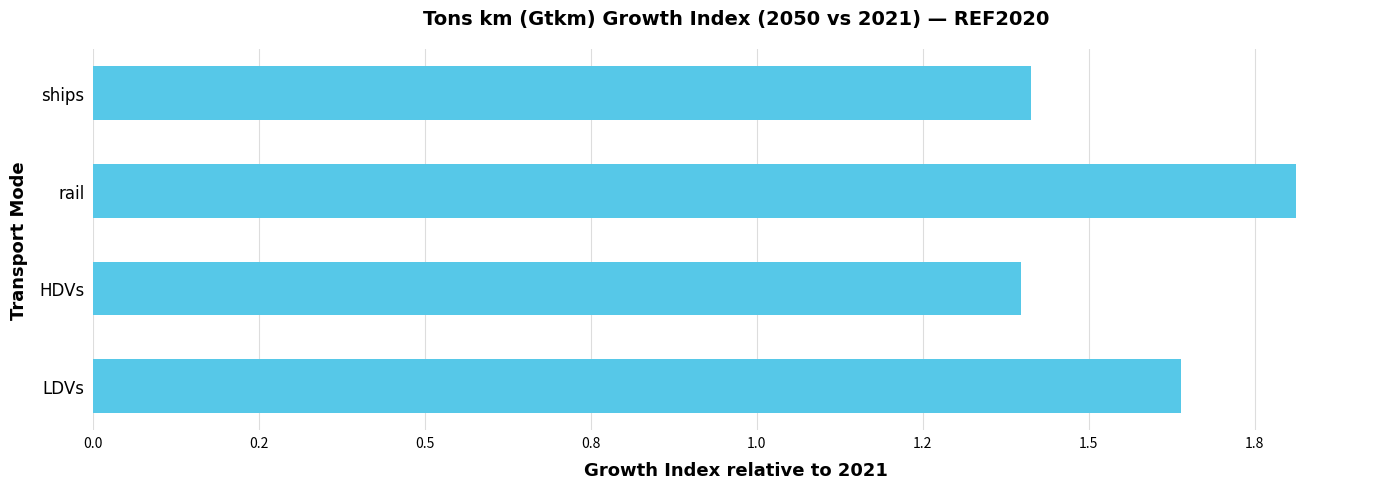

Are the bars grouped side by side (vs. stacked)?

No